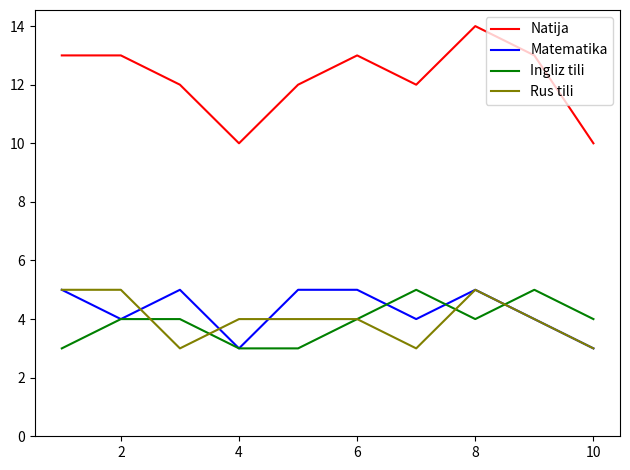

True or false: Ingliz tili has more than 1 interior local peaks.

True